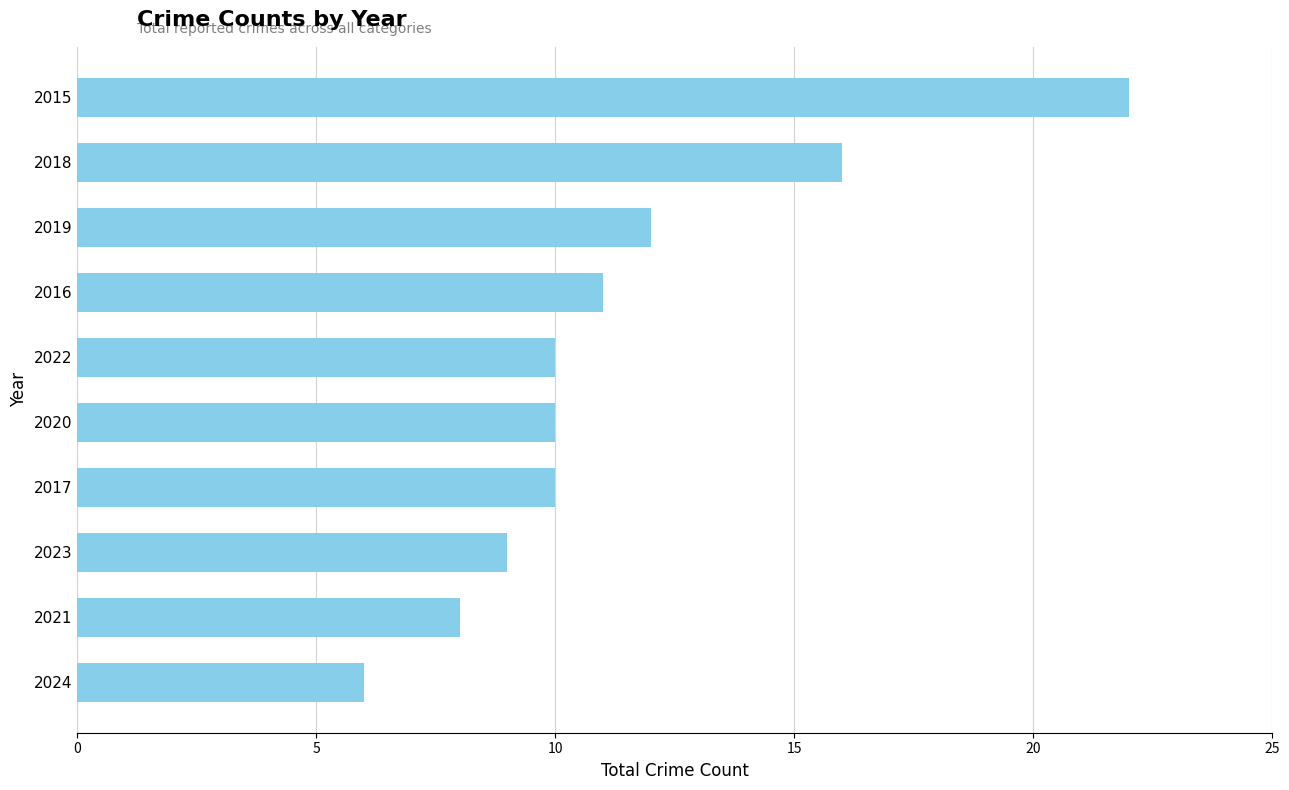

Reading top to bottom, list all the values displayed in this chart.

2015=22	2018=16	2019=12	2016=11	2022=10	2020=10	2017=10	2023=9	2021=8	2024=6